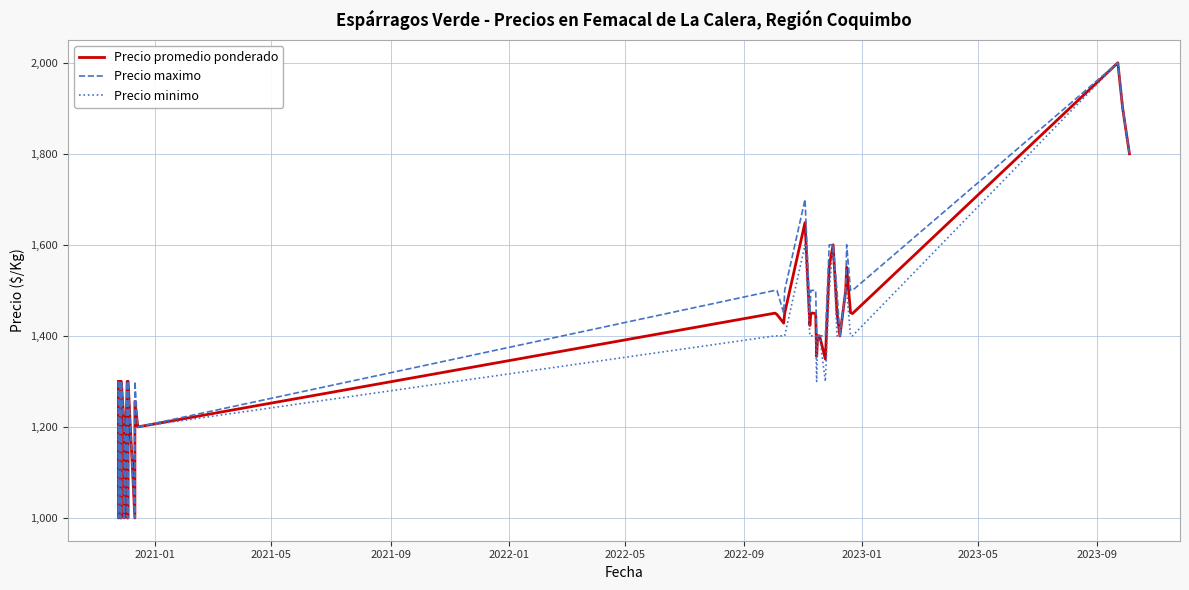

Count the number of categories in the chart.

40